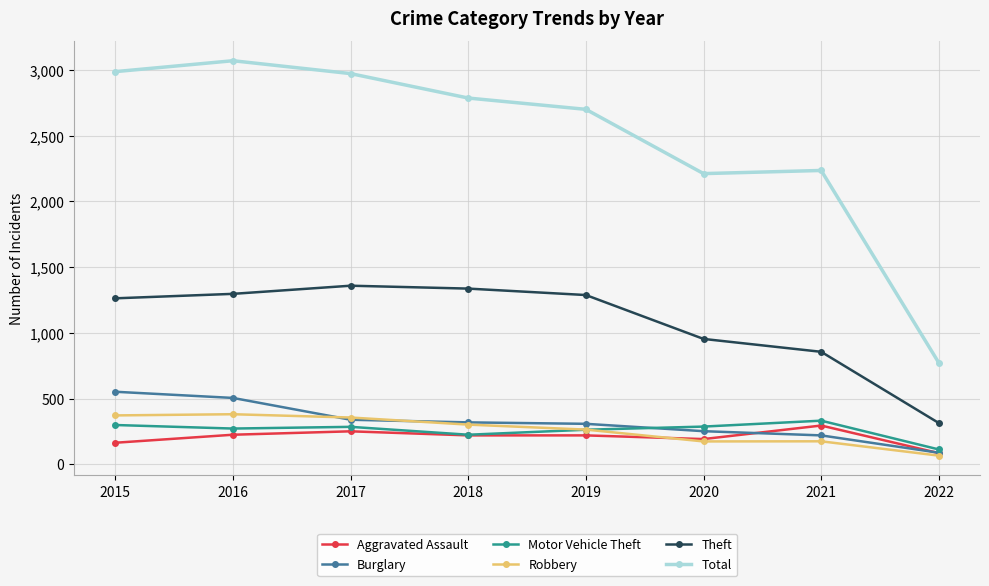

List the series in order of their peak value, highest first.

Total, Theft, Burglary, Robbery, Motor Vehicle Theft, Aggravated Assault